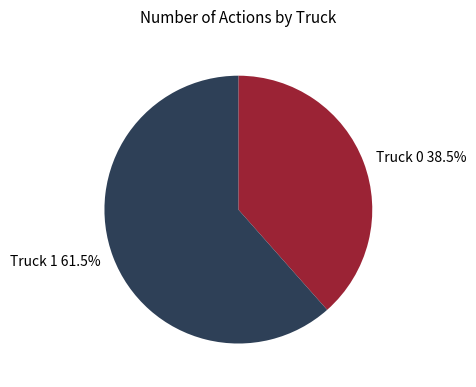

Which slice is the smallest?

Truck 0